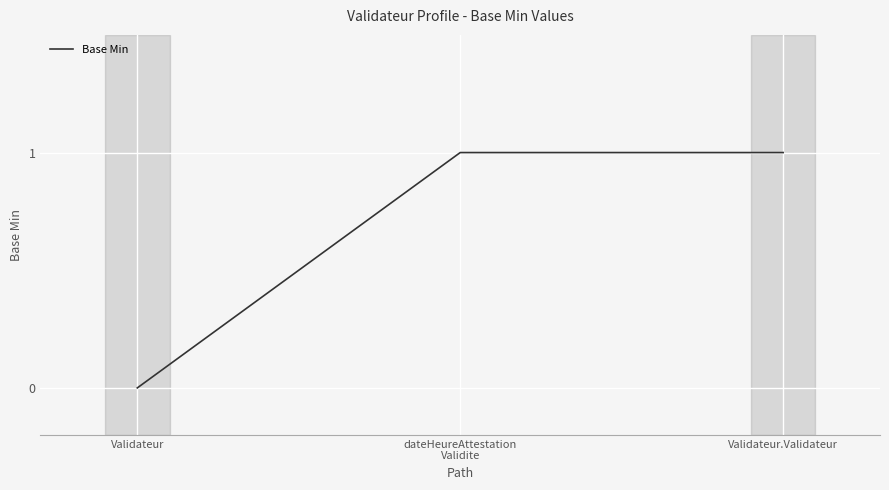

What position from the left is dateHeureAttestation
Validite?

2